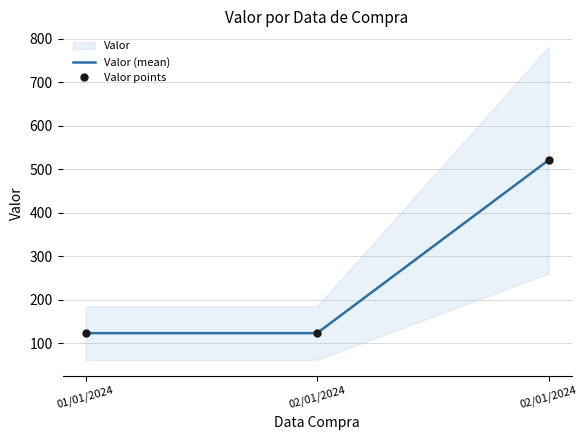

Reading right to left, what are all the values shown in this chart?

Valor (mean): 521	123	123
Valor points: 521	123	123